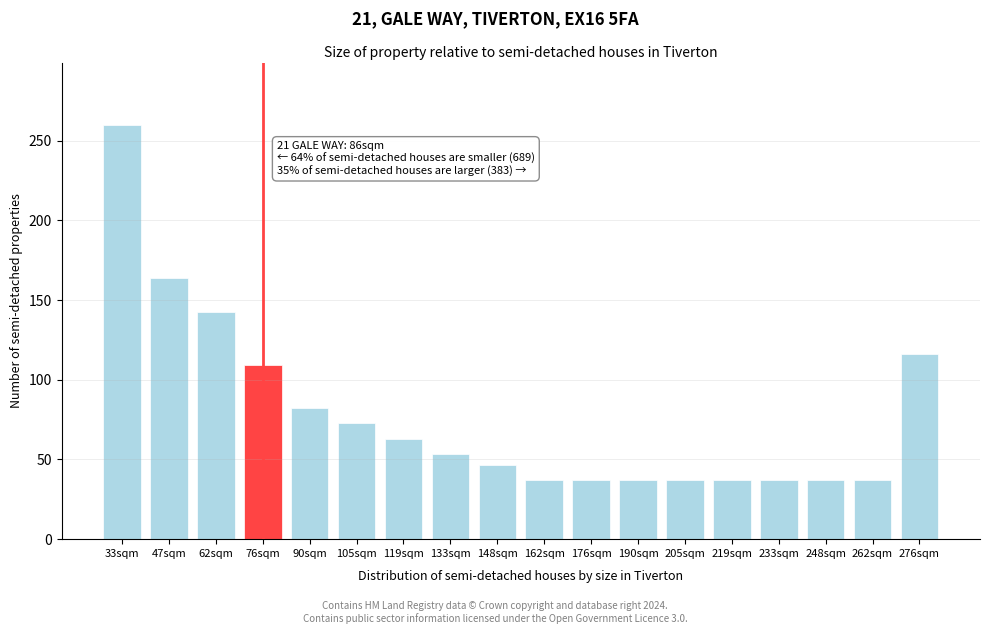

Reading left to right, extract all data points from this chart.

260.0	163.7	142.8	109.1	82.4	73.1	62.7	53.4	46.4	37.1	37.1	37.1	37.1	37.1	37.1	37.1	37.1	116.1